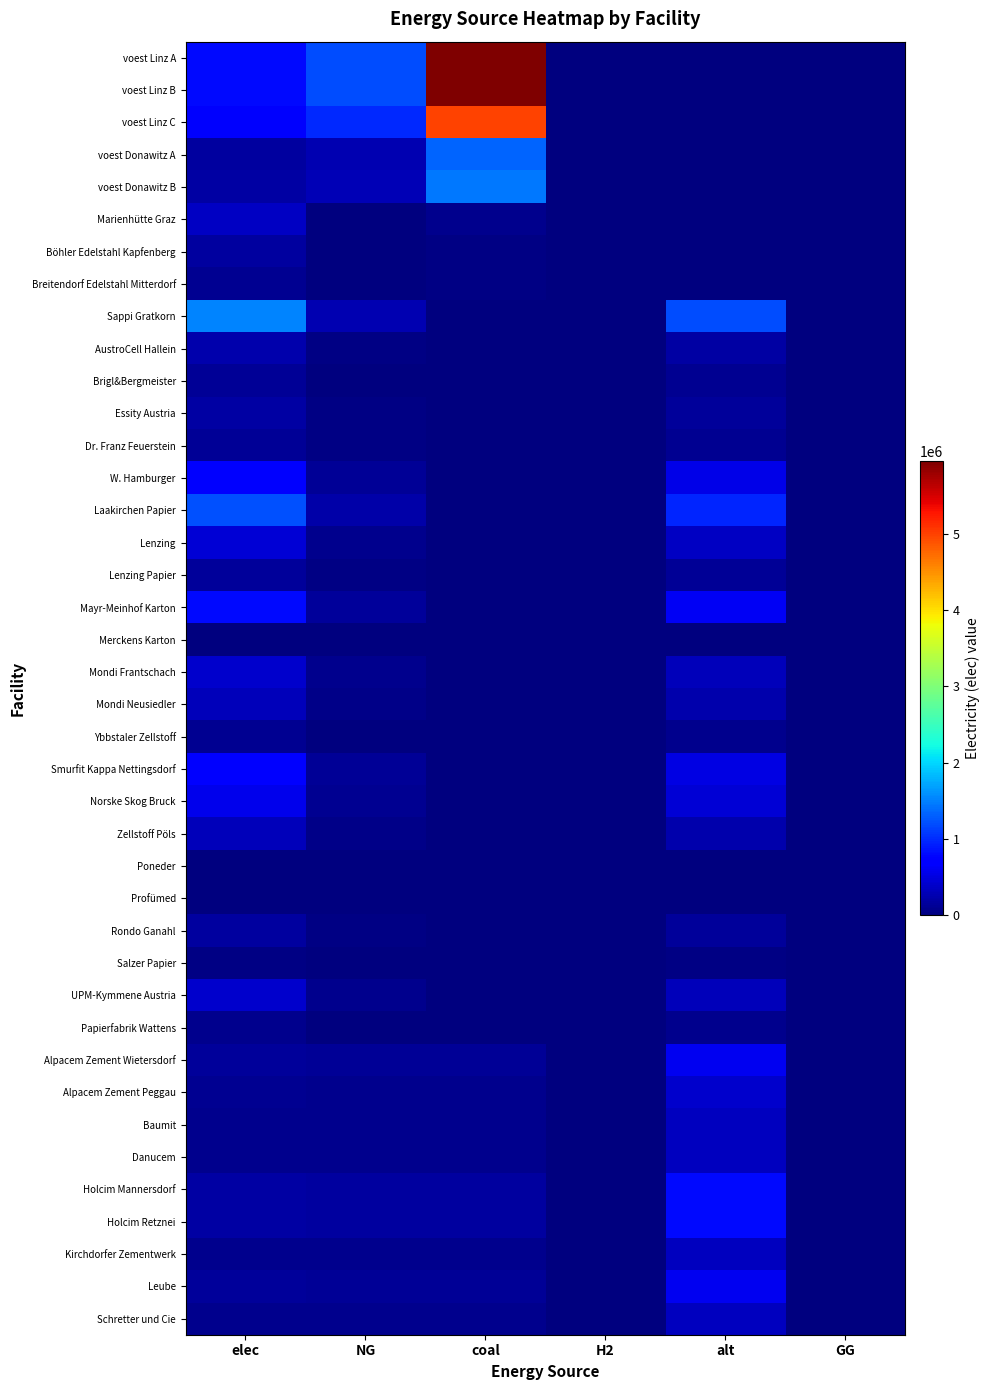

Between GG and alt, which is larger?

GG